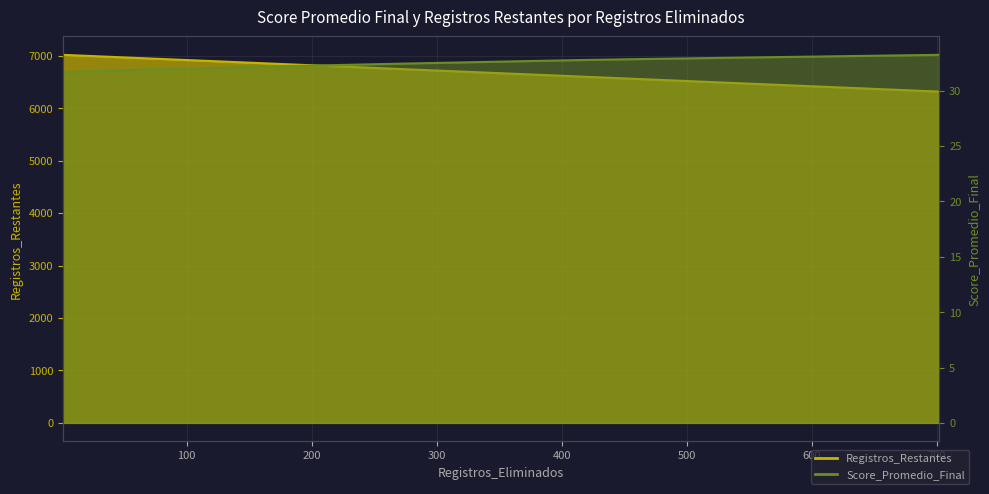

What is the minimum value for Score_Promedio_Final?

31.7